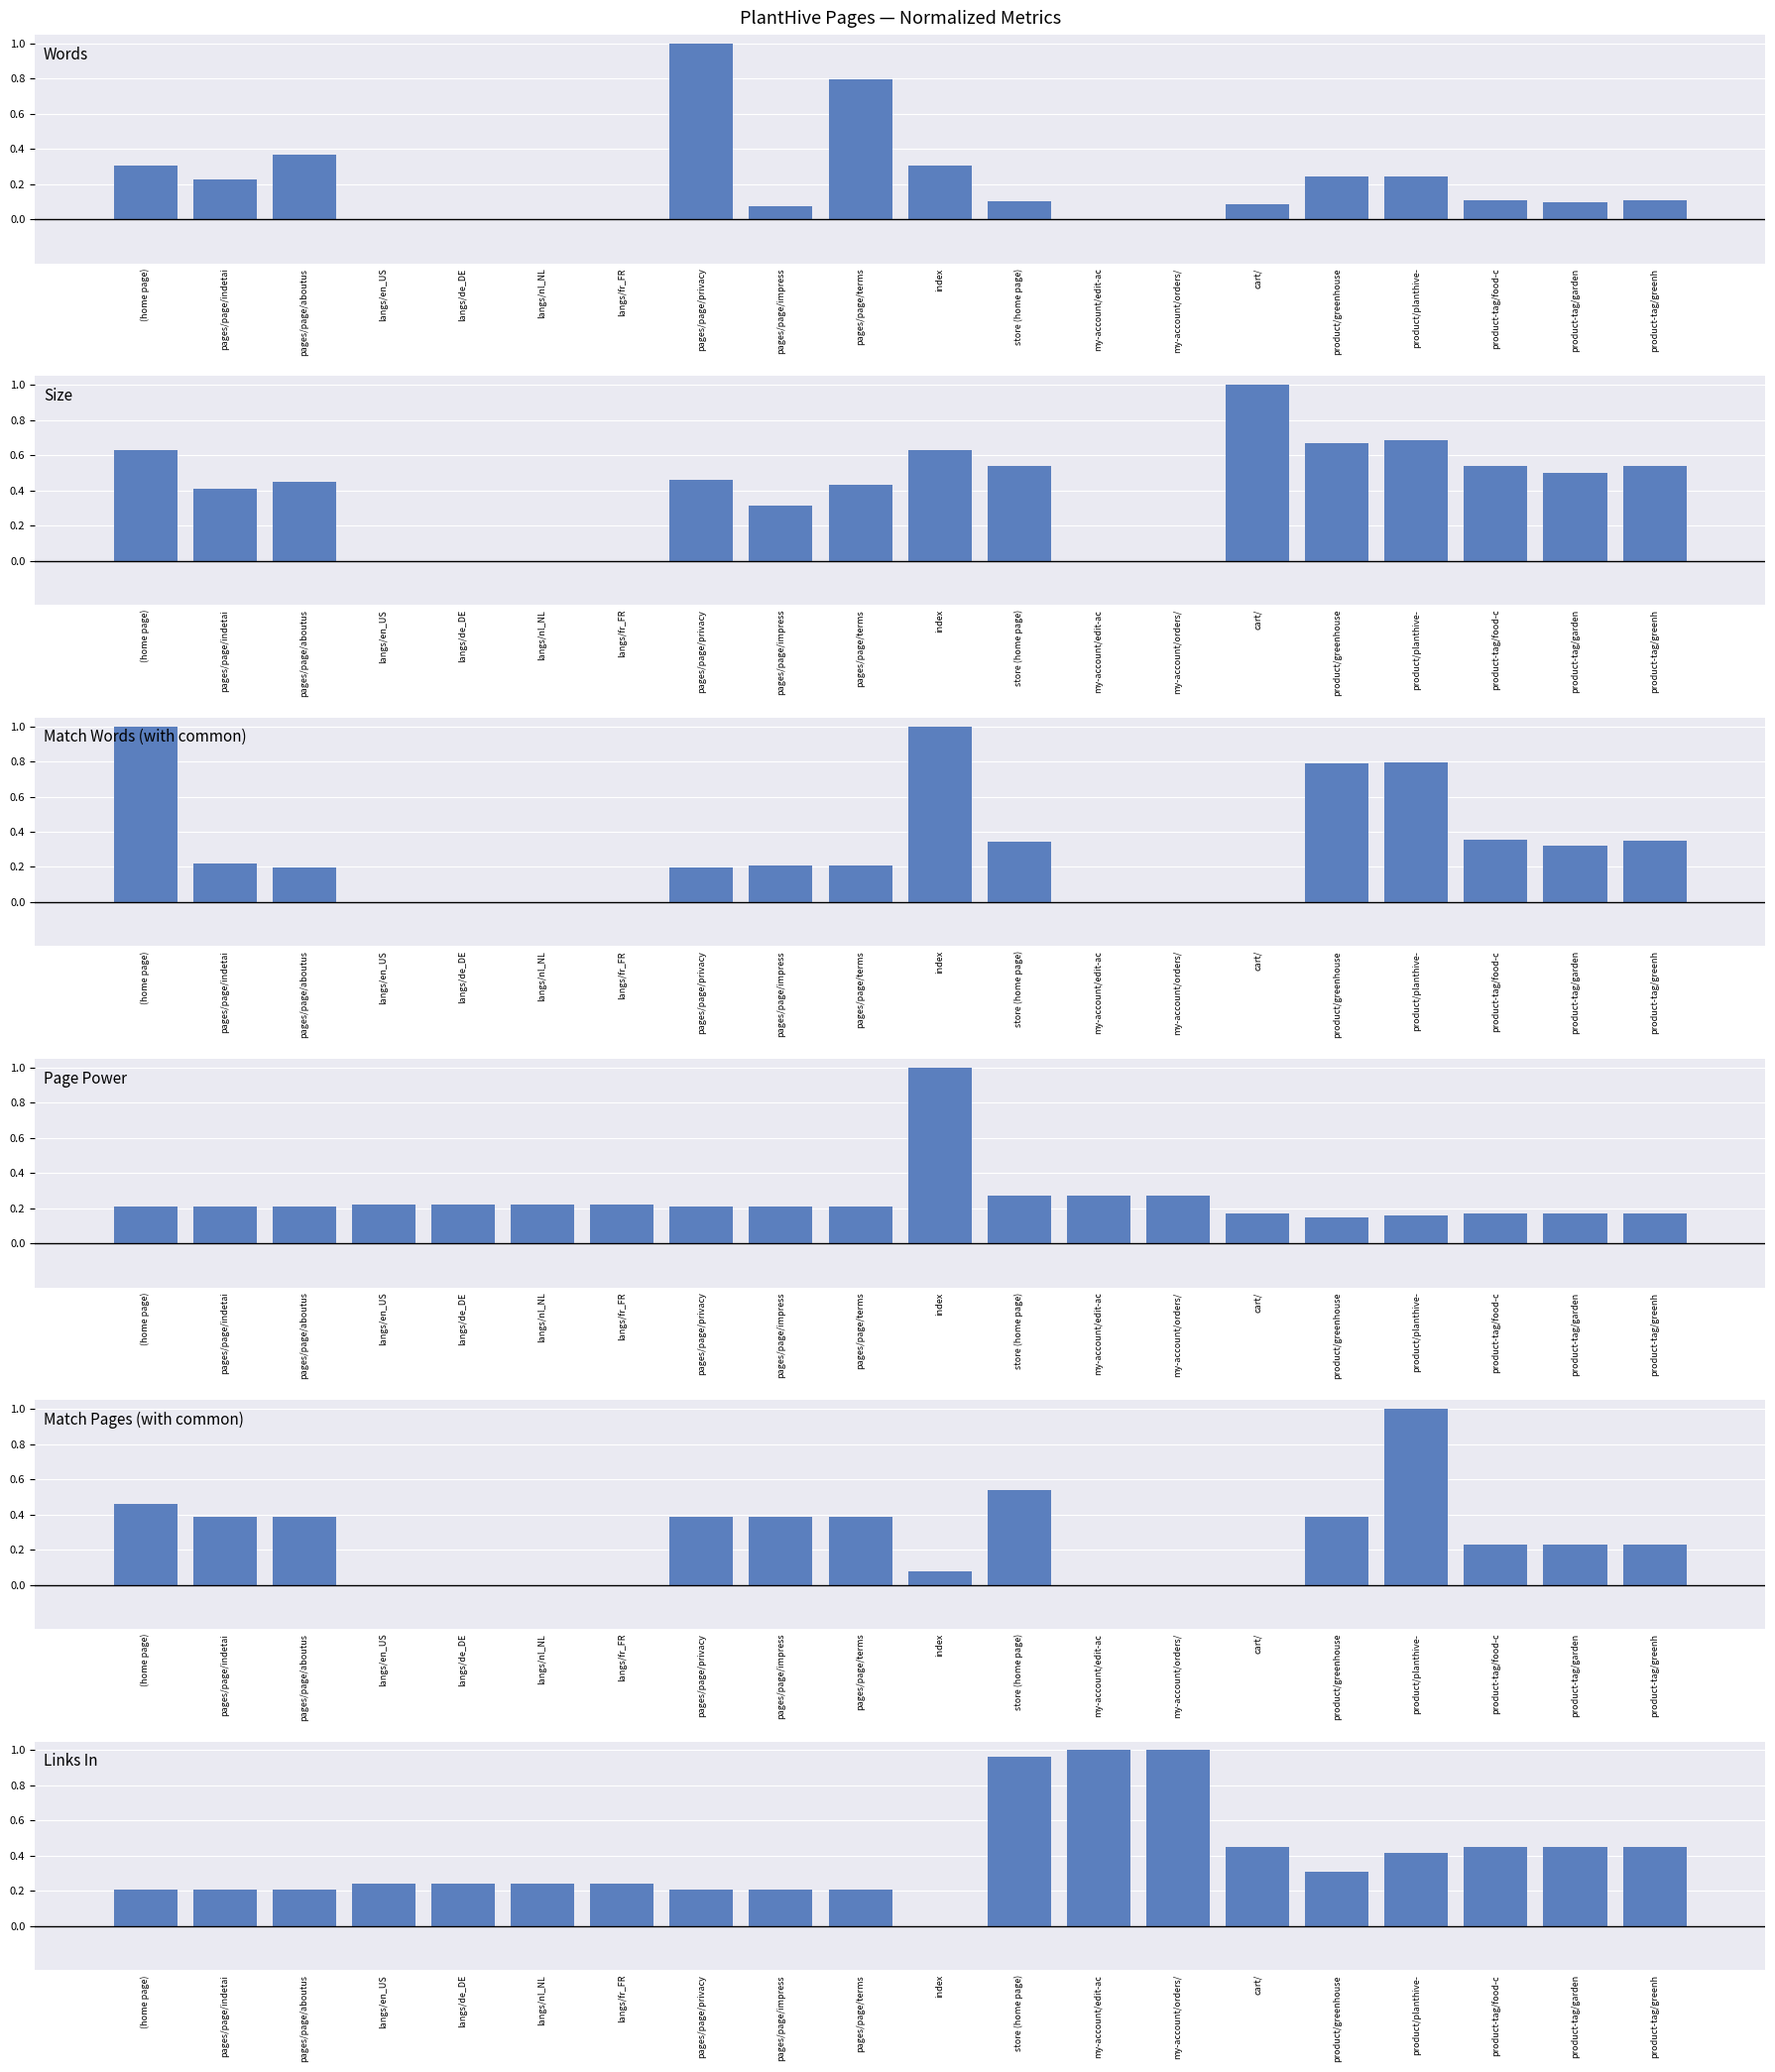

What is the difference between the highest and lowest values at cart/?

1.0